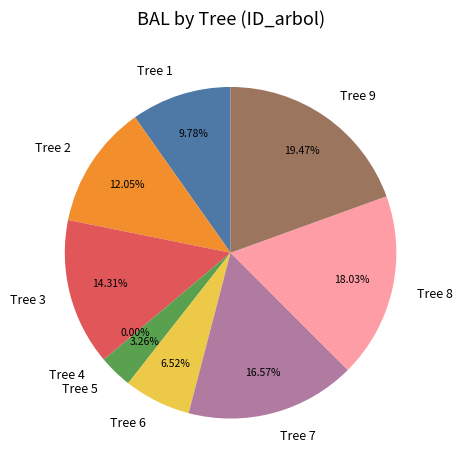

To the nearest percent, what is the difference between the largest and smallest slice percentages?

19%